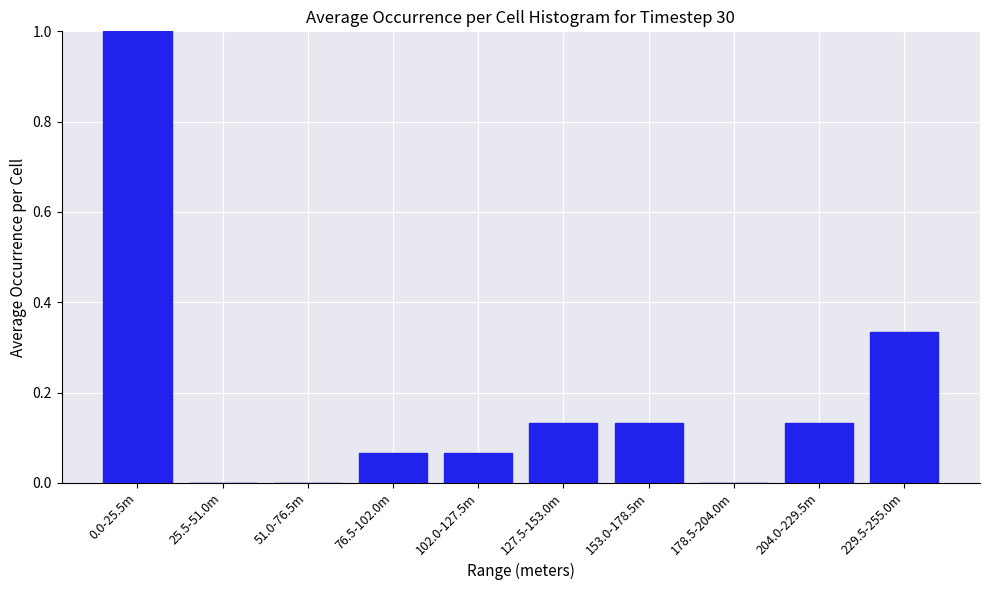

The value at 127.5-153.0m is 0.0. True or false?

False